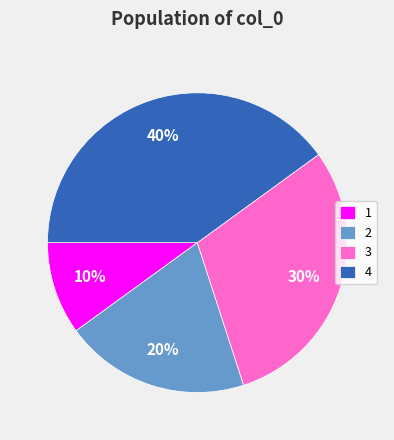

Rank the categories by value from highest to lowest.

4, 3, 2, 1